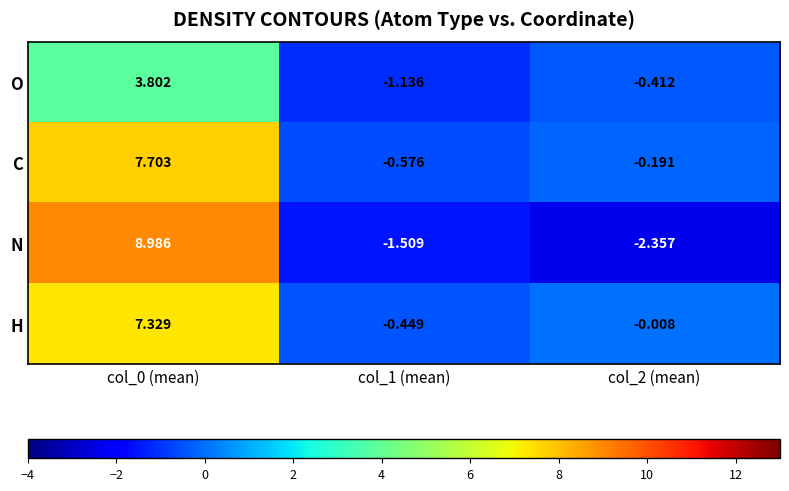

Rank the series by their maximum value, from highest to lowest.

N, C, H, O